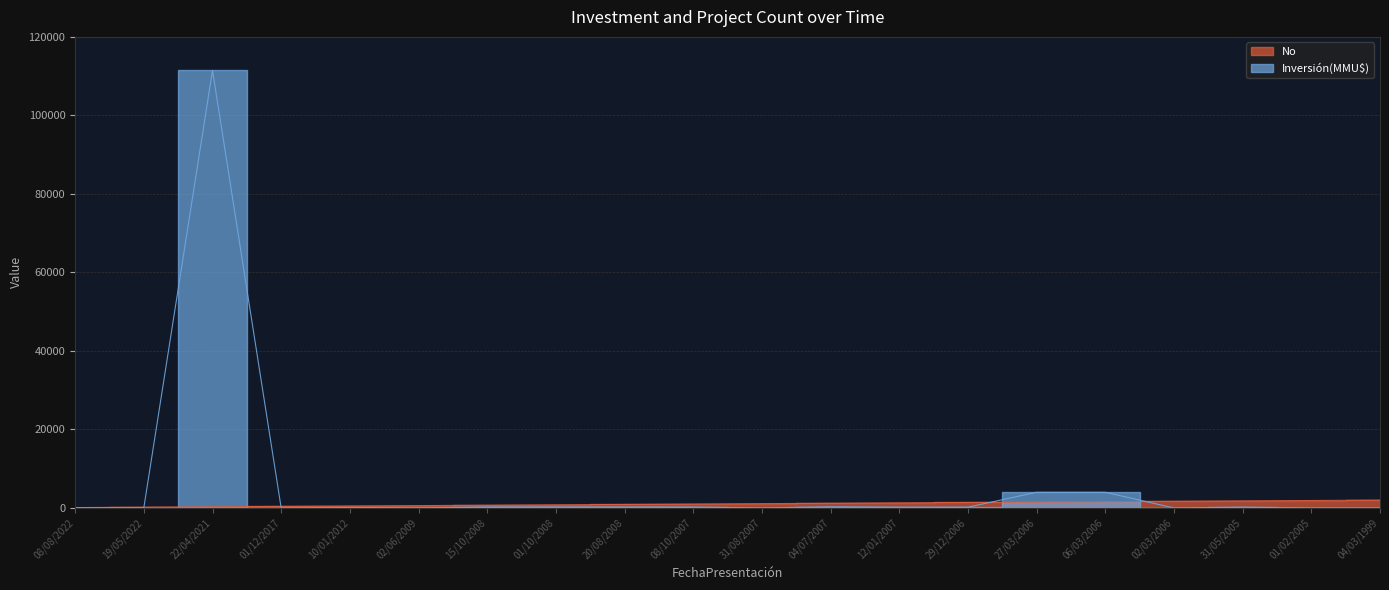

What is the greatest value displayed?

111488